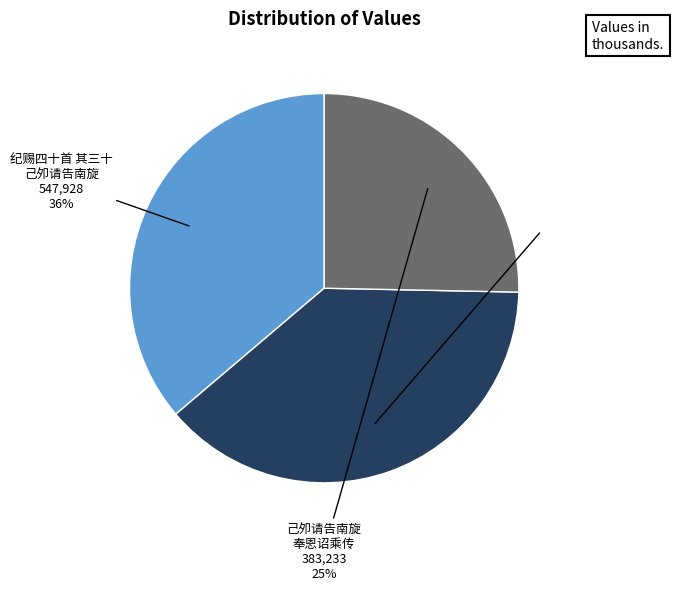

Is there a majority slice in this chart?

No